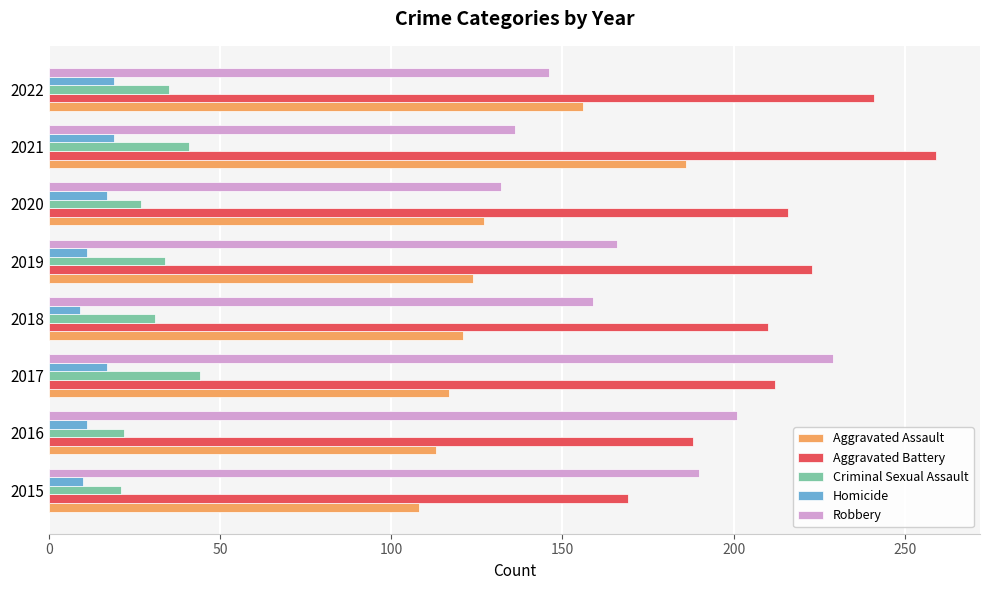

What is the difference between the maximum and minimum values in the Robbery series?

97